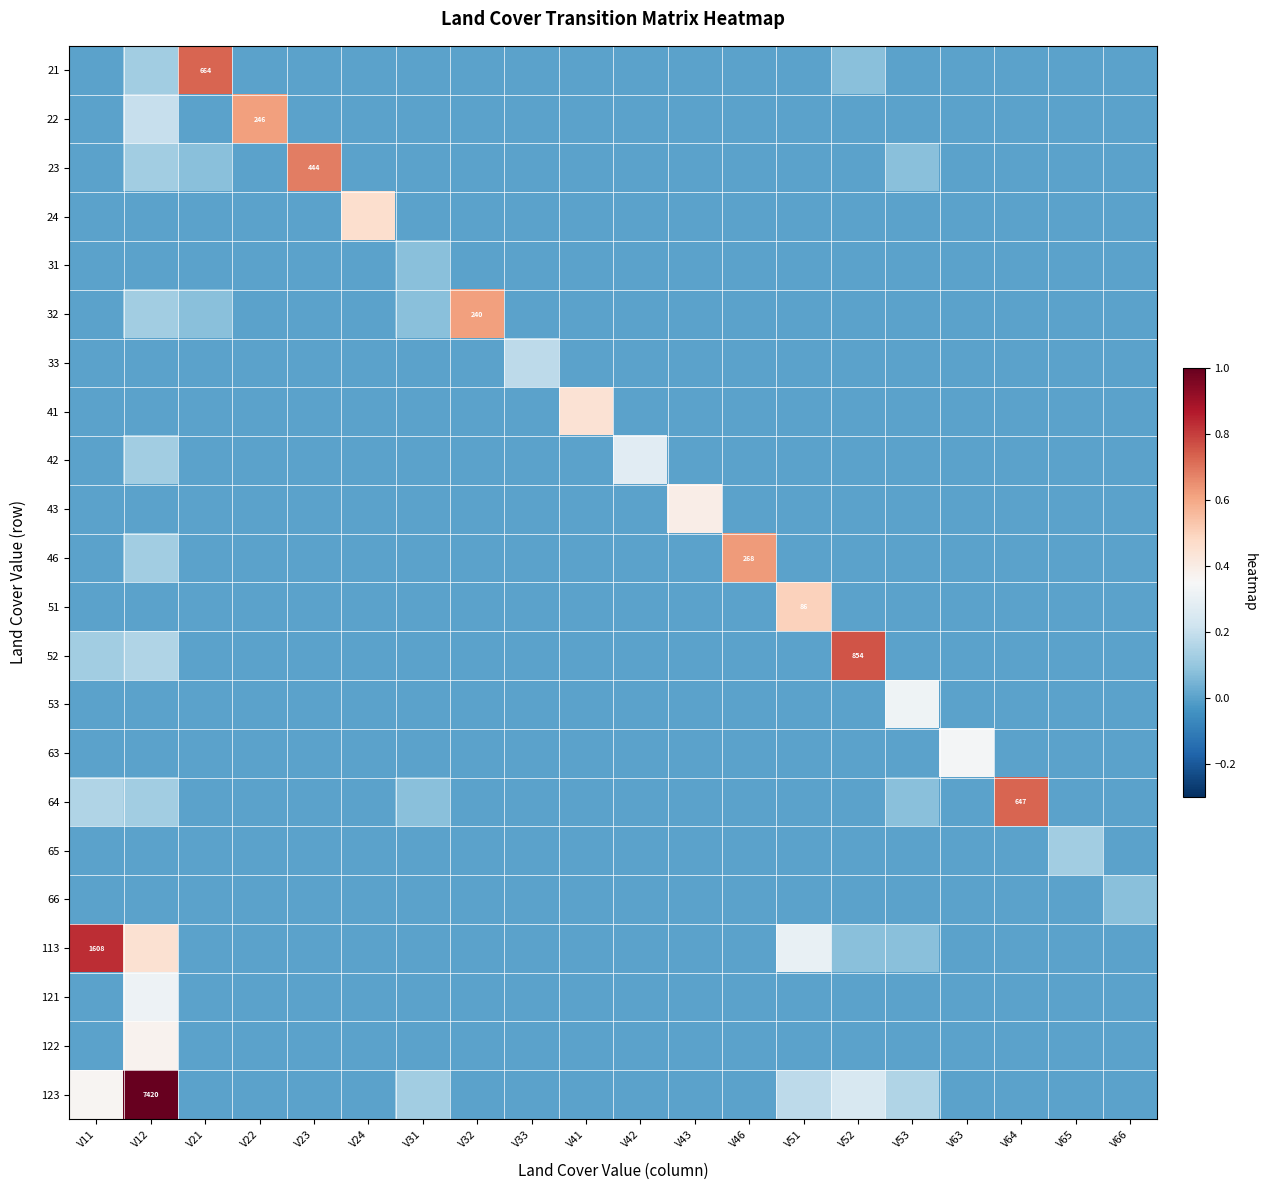

Rank the categories by 121 value from lowest to highest.

V11, V21, V22, V23, V24, V31, V32, V33, V41, V42, V43, V46, V51, V52, V53, V63, V64, V65, V66, V12